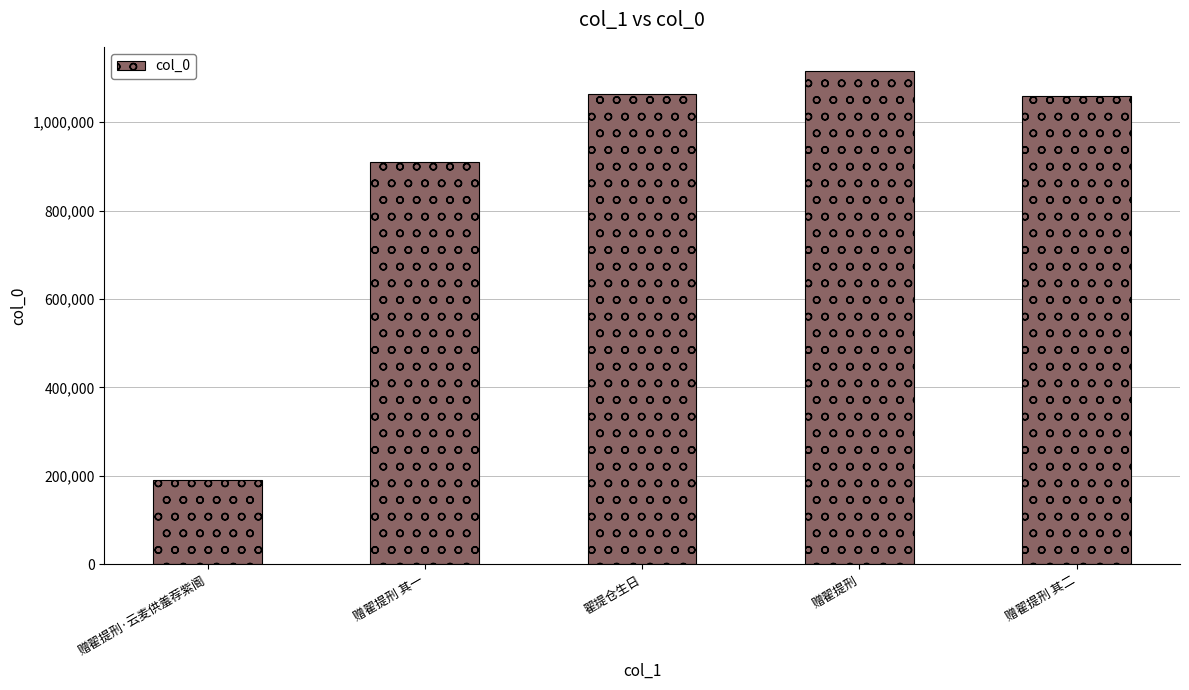

Count the number of data series in this chart.

1